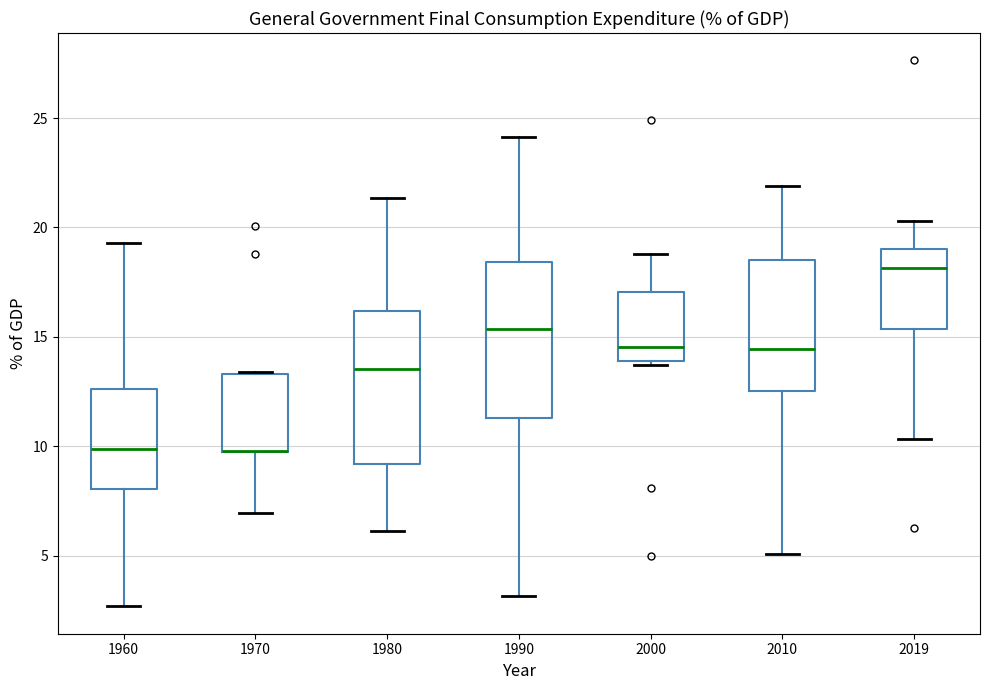

Reading left to right, read every box against the y-axis: the position of its median line, the range the box covers, and the ends of its whiskers. The values are not printed on the chart, so give them approximately, as read against the axis.

1960: median 10.0, box 8.0 to 12.5, whiskers 2.5 to 19.5
1970: median 10.0 (drawn on the box's lower edge), box 9.5 to 13.5, whiskers 7.0 to 13.5
1980: median 13.5, box 9.0 to 16.0, whiskers 6.0 to 21.5
1990: median 15.5, box 11.5 to 18.5, whiskers 3.0 to 24.0
2000: median 14.5, box 14.0 to 17.0, whiskers 13.5 to 19.0
2010: median 14.5, box 12.5 to 18.5, whiskers 5.0 to 22.0
2019: median 18.0, box 15.5 to 19.0, whiskers 10.5 to 20.5